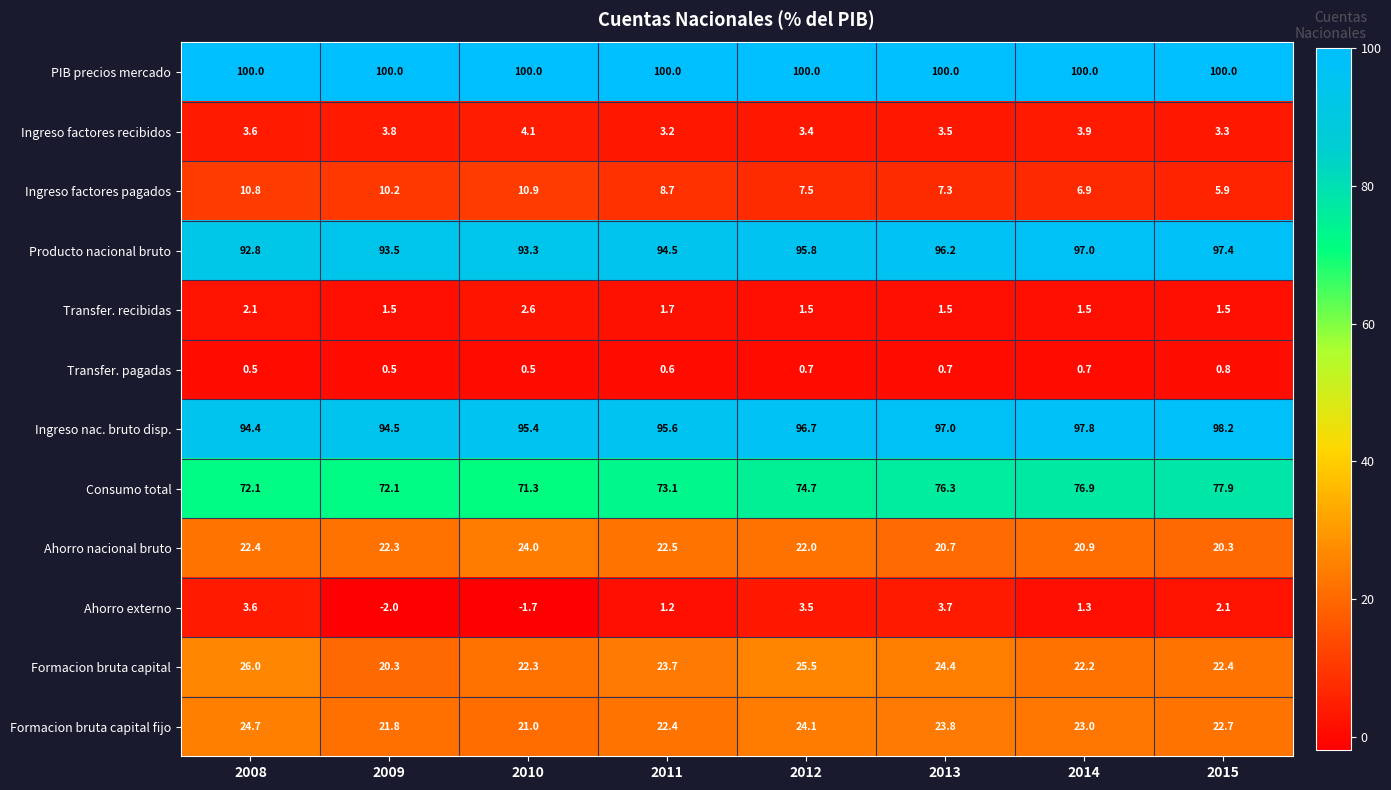

What is the sum of all Ingreso factores recibidos values?

28.8